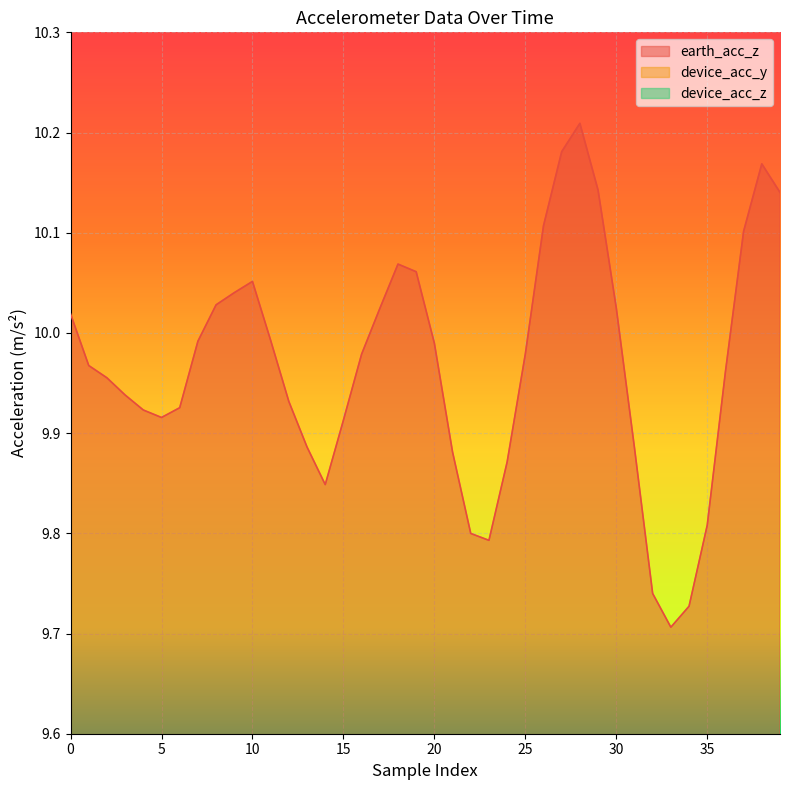

True or false: device_acc_y and device_acc_z cross at least once.

False